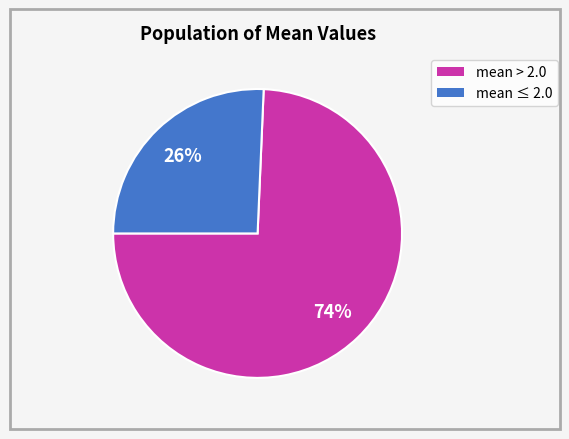

Does any single category account for the majority?

Yes